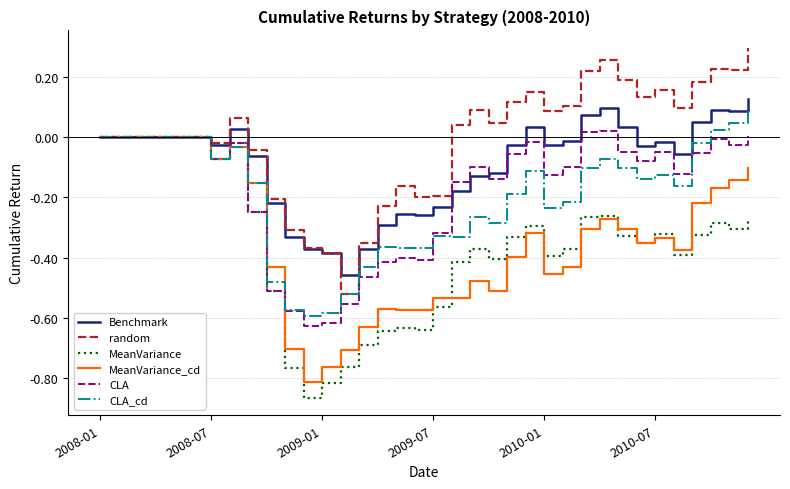

Does the chart have visible grid lines?

Yes